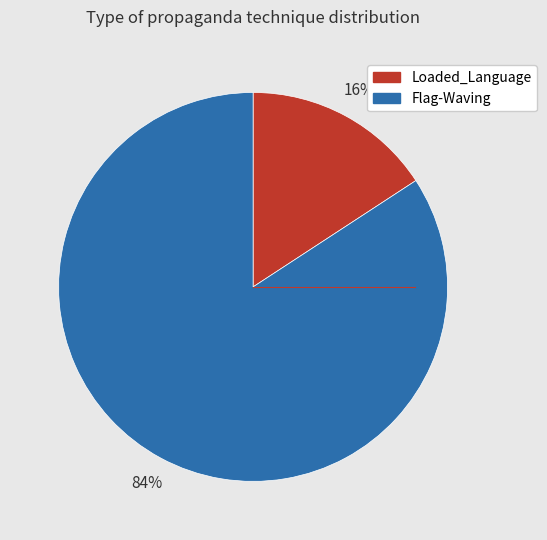

Approximately how many times larger is the value at Loaded_Language compared to Flag-Waving?

0.2